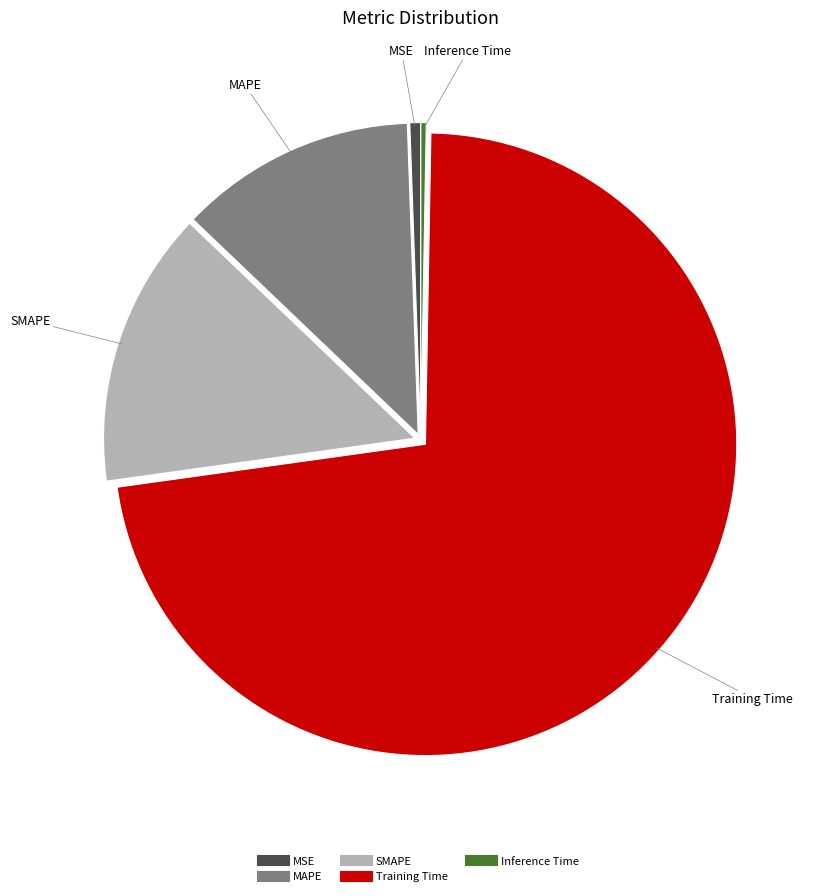

Which category accounts for the majority?

Training Time